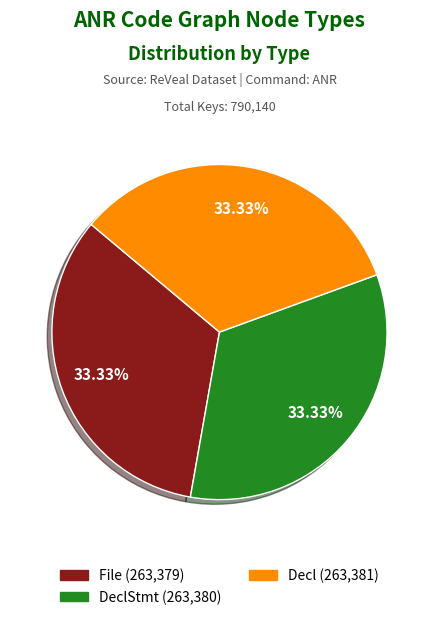

Is there a majority slice in this chart?

No